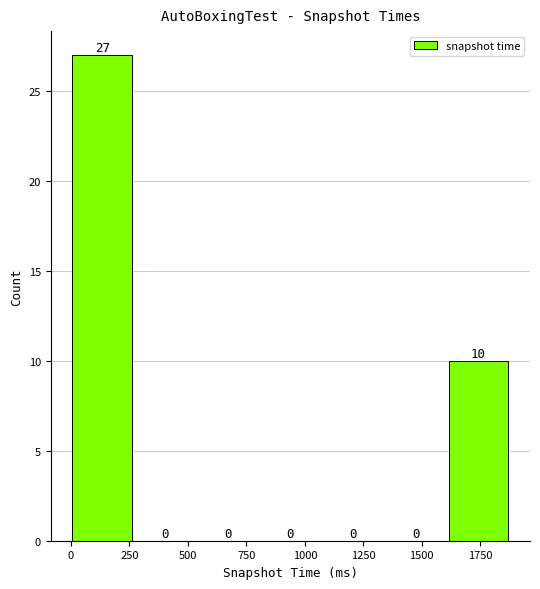

Reading left to right, list every bar in this chart as the range it spans on the x-axis followed by its height. The bar edges are not printed on the chart, so give them approximately, as read against the axis.

0 to 250: 27
250 to 550: 0
550 to 800: 0
800 to 1050: 0
1050 to 1350: 0
1350 to 1600: 0
1600 to 1900: 10